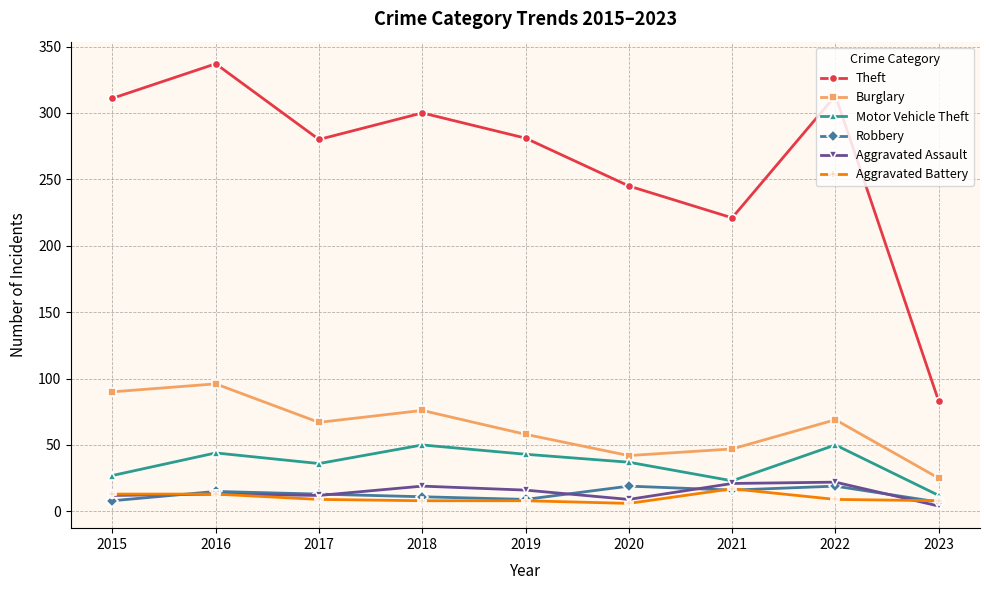

Where is the first local minimum for Theft?

2017